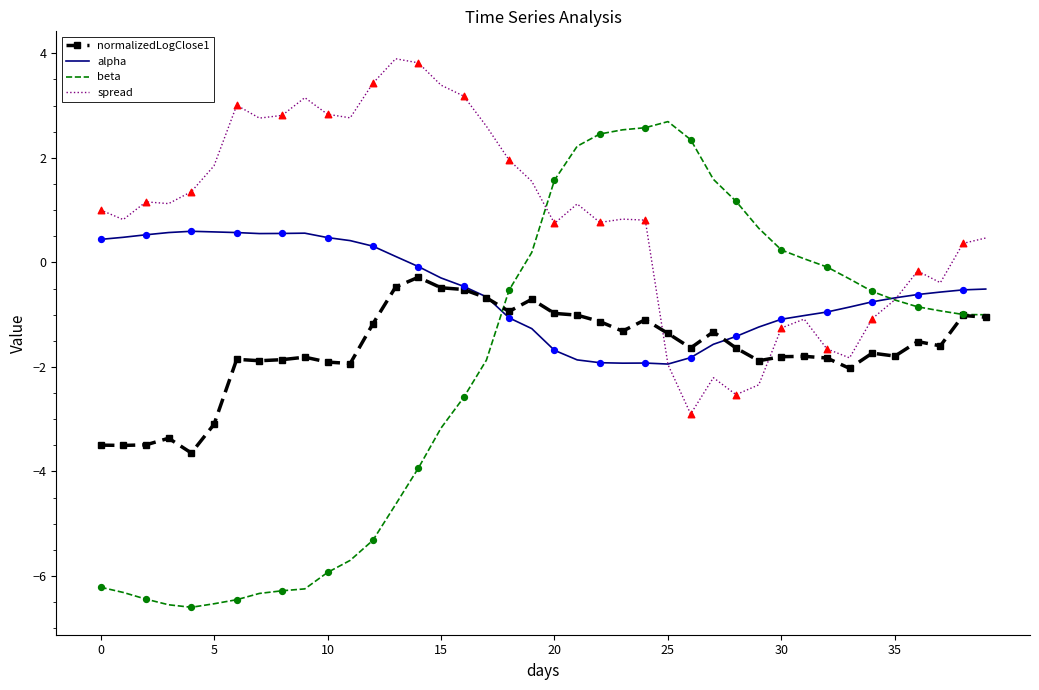

Which series has the largest total across all categories?

spread